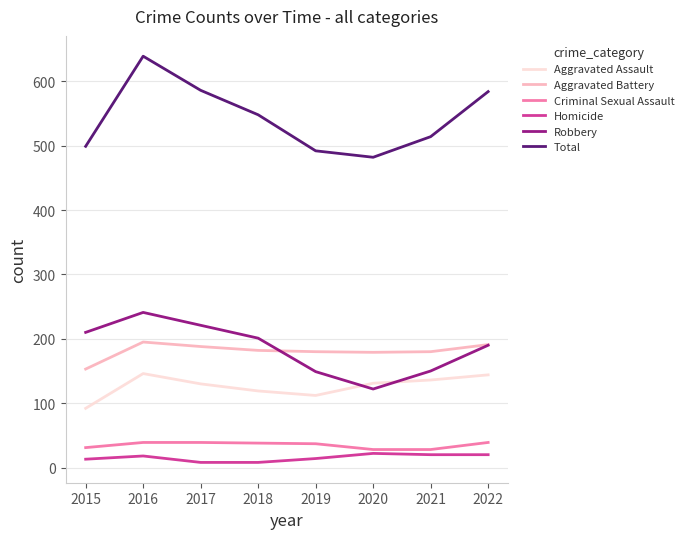

What is the sum of the Robbery values at 2018 and 2015?

411